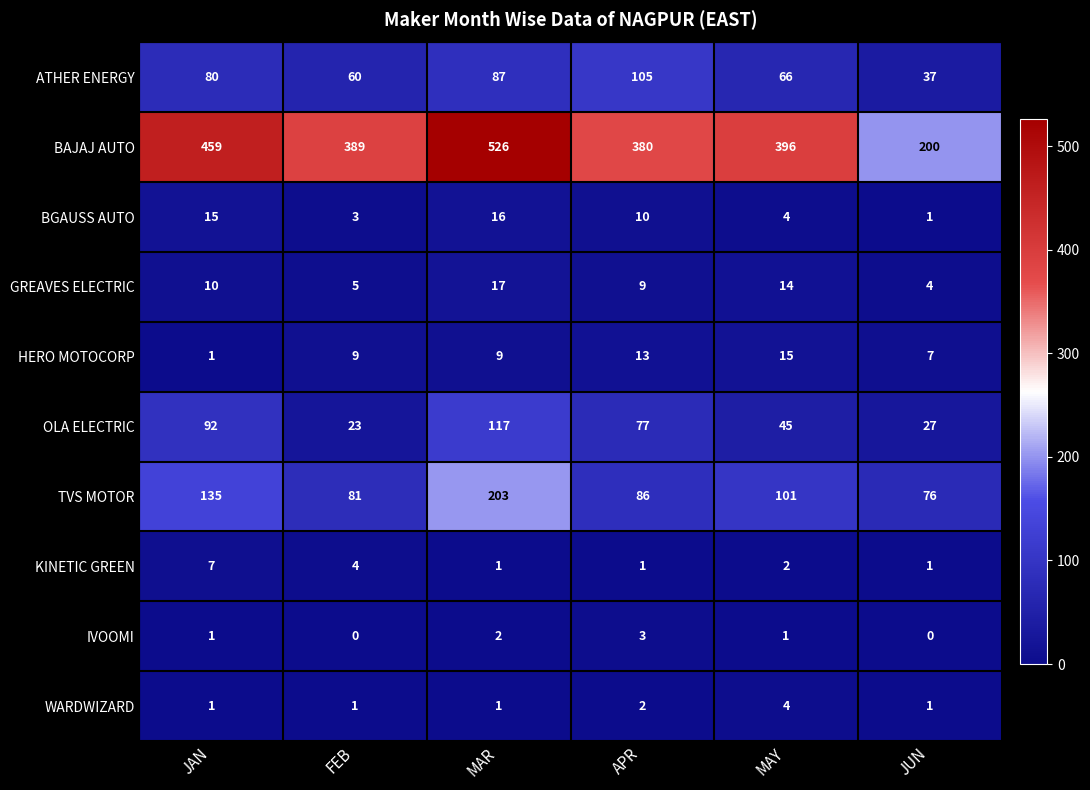

What is the total value across all series at FEB?

575